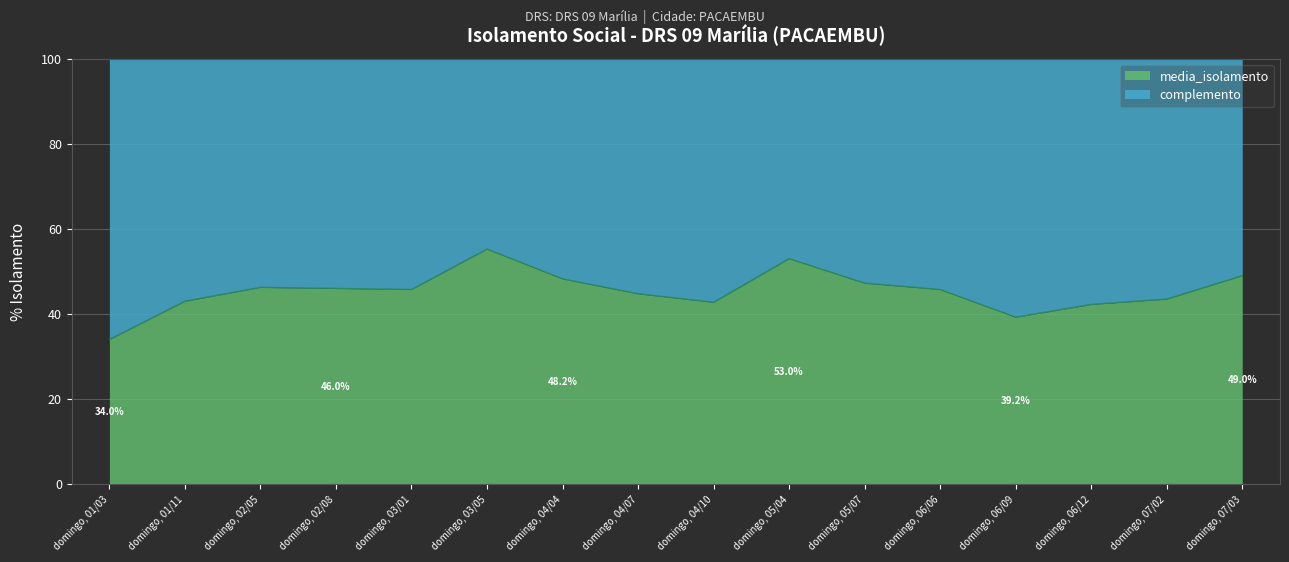

What is the difference between the maximum and minimum values?

21.2